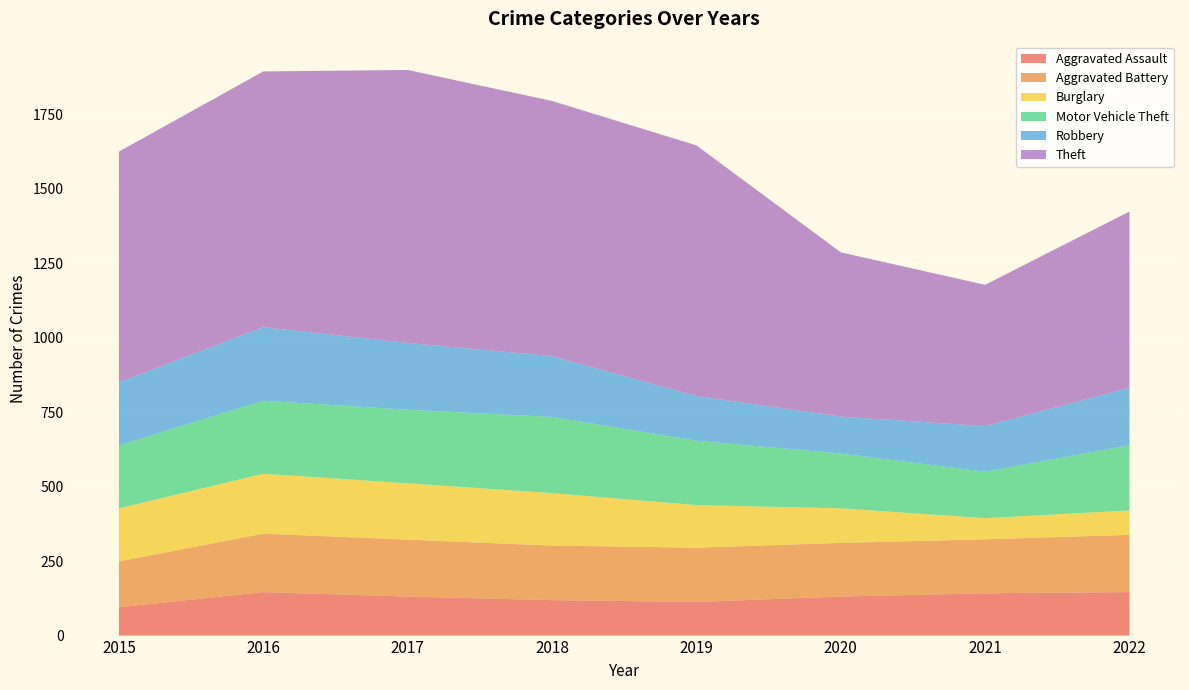

Reading left to right, extract all data points from this chart.

Aggravated Assault: 2015=95	2016=146	2017=131	2018=119	2019=113	2020=131	2021=142	2022=146
Aggravated Battery: 2015=154	2016=196	2017=191	2018=183	2019=182	2020=180	2021=181	2022=192
Burglary: 2015=178	2016=201	2017=189	2018=176	2019=143	2020=116	2021=71	2022=82
Motor Vehicle Theft: 2015=211	2016=245	2017=247	2018=256	2019=216	2020=184	2021=156	2022=219
Robbery: 2015=212	2016=247	2017=224	2018=204	2019=150	2020=124	2021=153	2022=193
Theft: 2015=774	2016=858	2017=916	2018=856	2019=841	2020=551	2021=474	2022=591